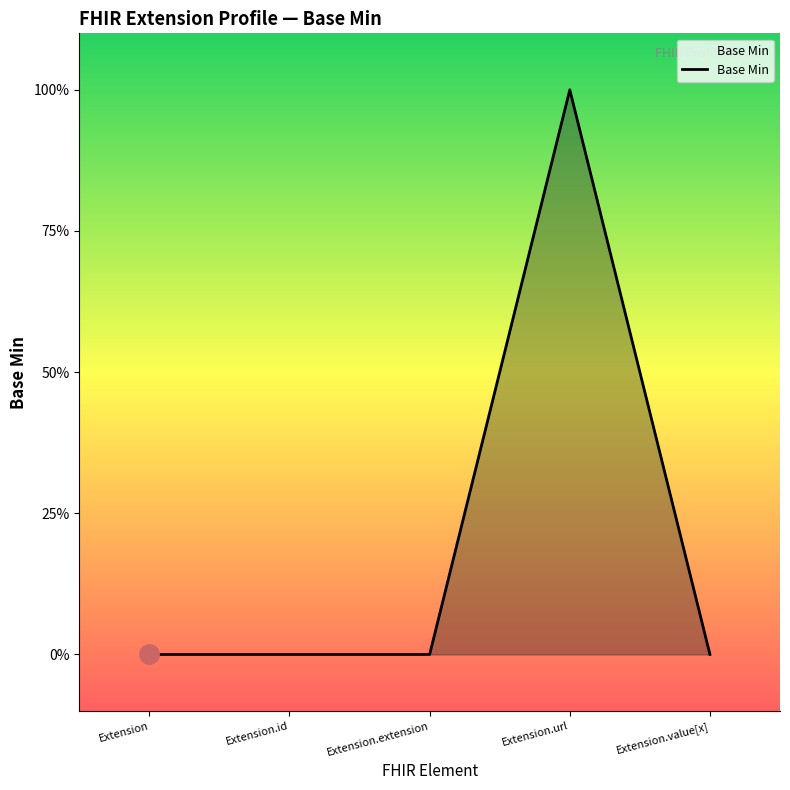

What is the difference between the values at Extension and Extension.url?

1